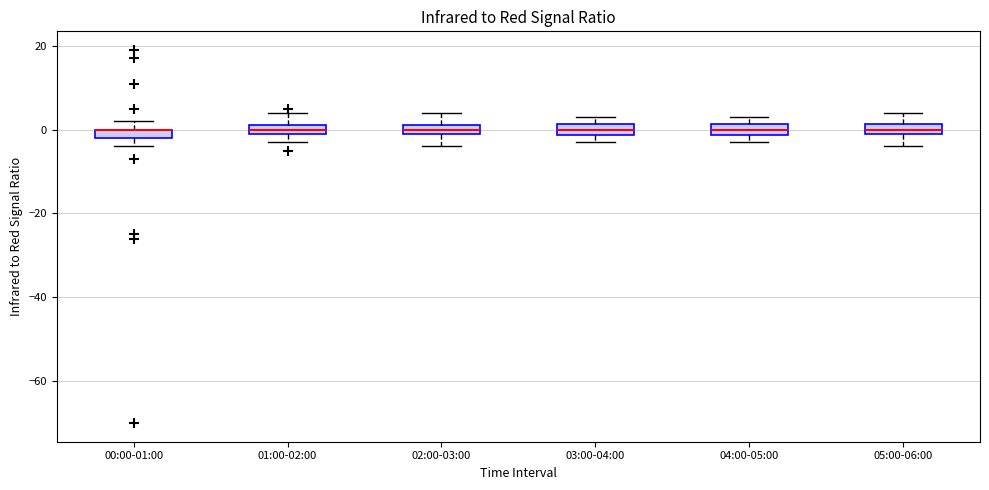

Where does the upper whisker of the box for 01:00-02:00 end on the y-axis? The values are not printed on the chart, so give them approximately, as read against the axis.

4